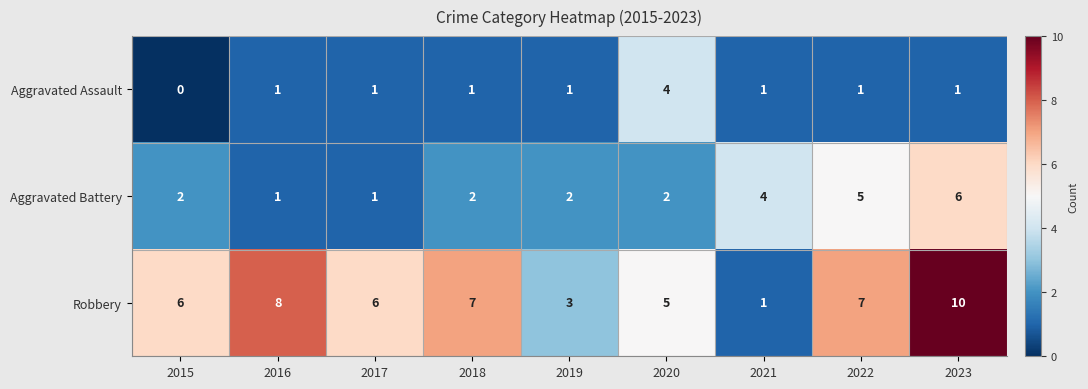

How many data points does each series have?

9